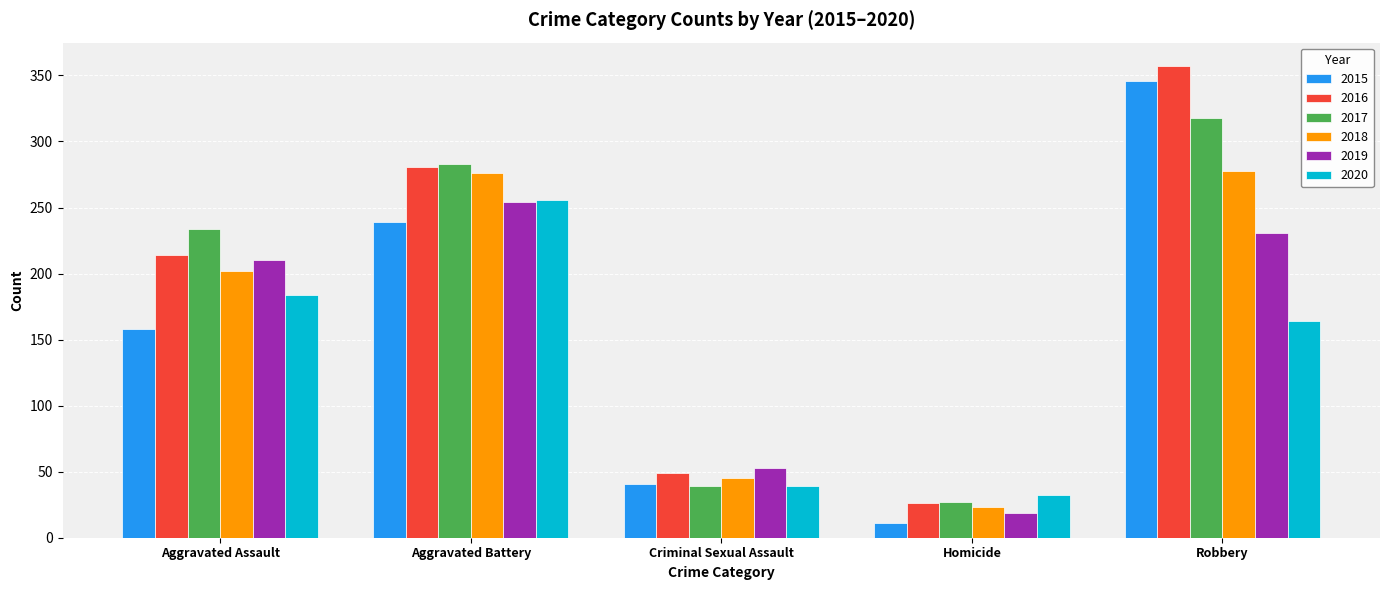

At which label is 2020 closest to 144?

Robbery